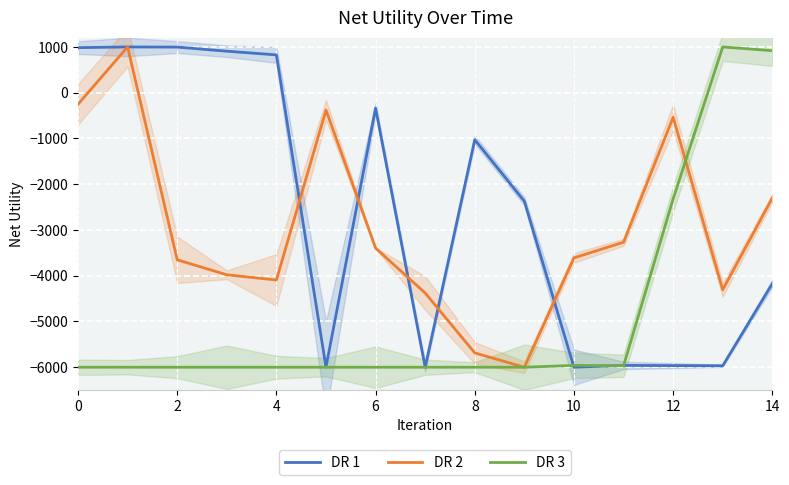

The value of DR 2 at 12 is -267.8. True or false?

False